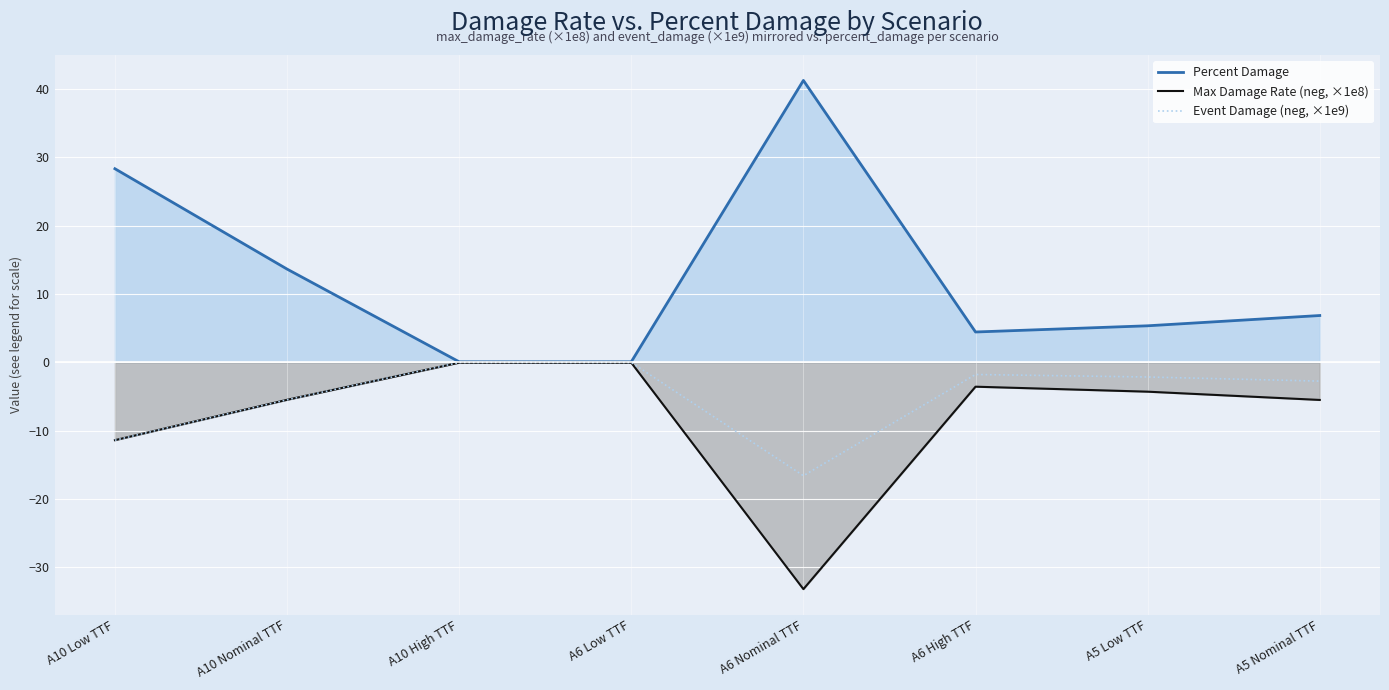

What are all the series names shown in the legend?

Percent Damage, Max Damage Rate (neg, ×1e8), Event Damage (neg, ×1e9)